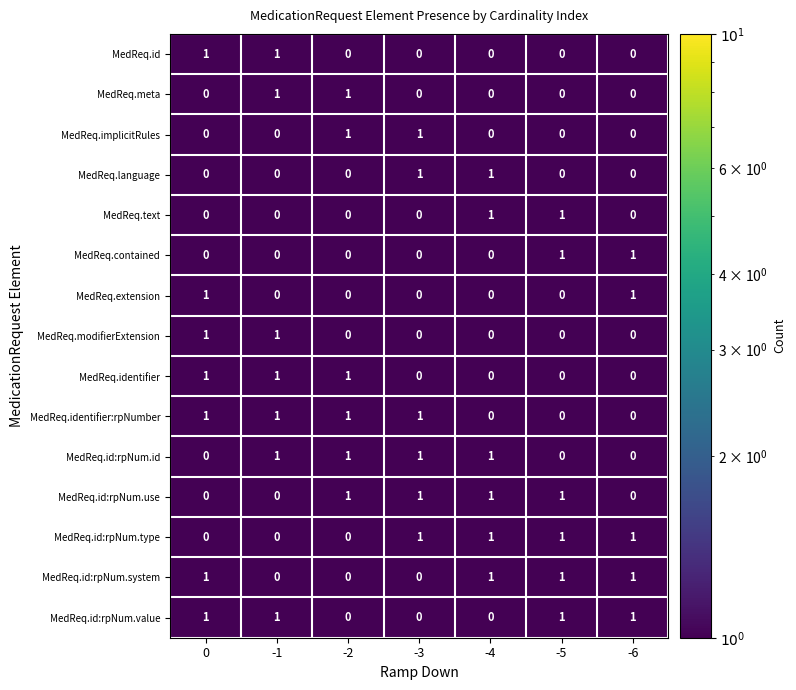

Count the MedReq.id values in the range 0 to 1.

7